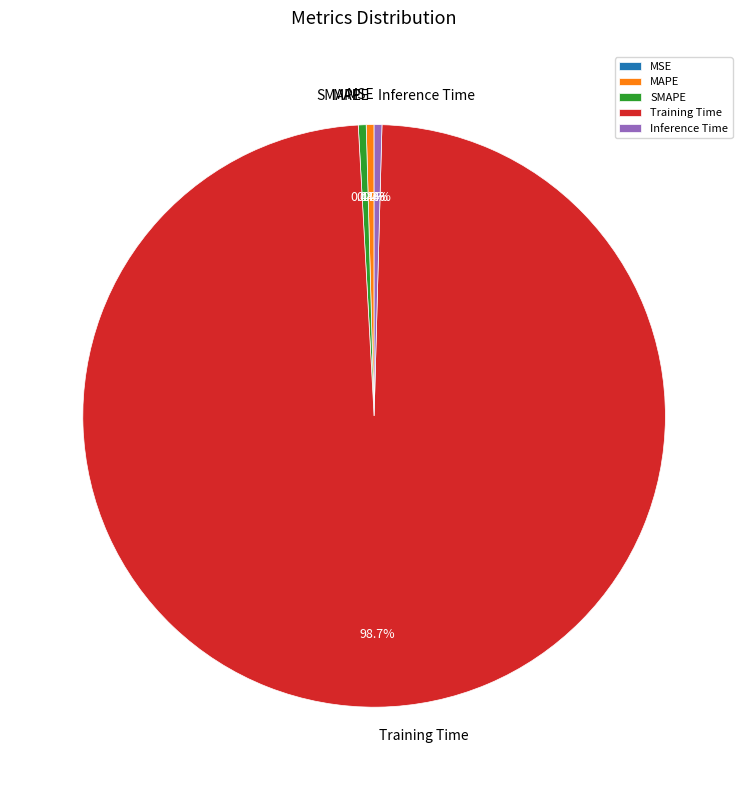

Which slice is the largest?

Training Time